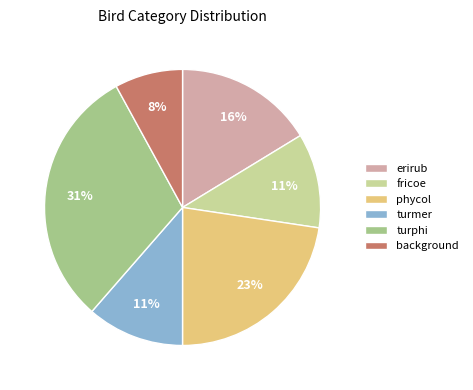

Which category has the smallest portion of the pie?

background